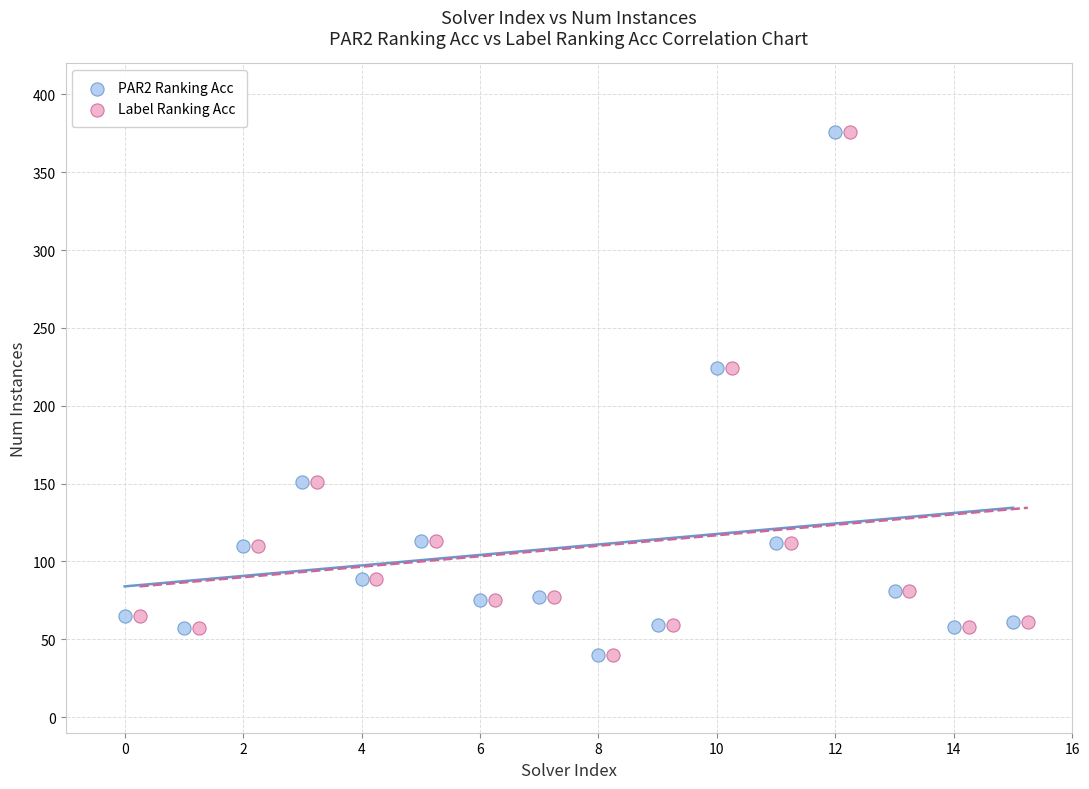

What are all the series names shown in the legend?

PAR2 Ranking Acc, Label Ranking Acc